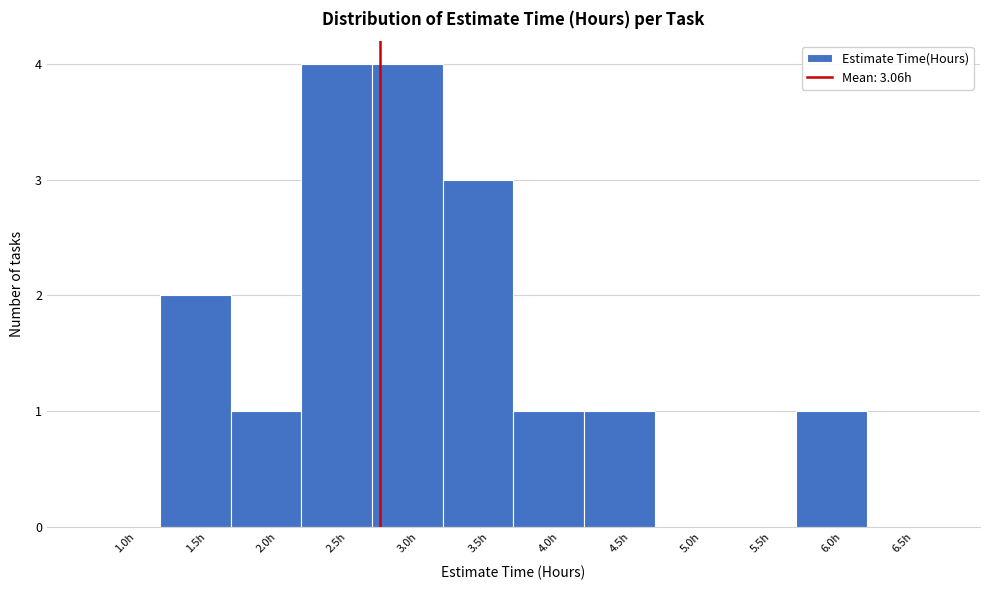

Reading left to right, transcribe all the data shown in this chart.

1.0h=0	1.5h=2	2.0h=1	2.5h=4	3.0h=4	3.5h=3	4.0h=1	4.5h=1	5.0h=0	5.5h=0	6.0h=1	6.5h=0